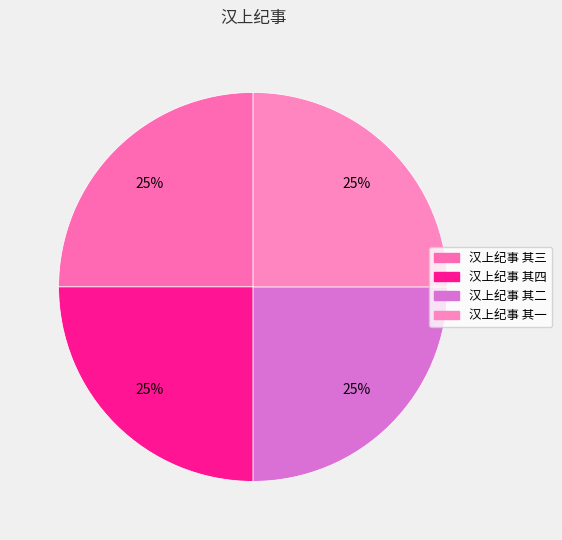

How many segments does this pie chart have?

4